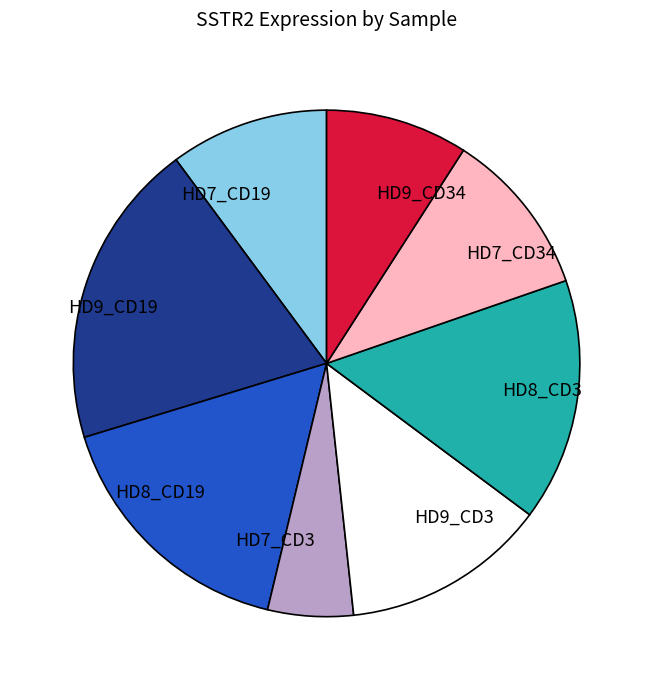

Is there any slice that represents more than half of the pie?

No